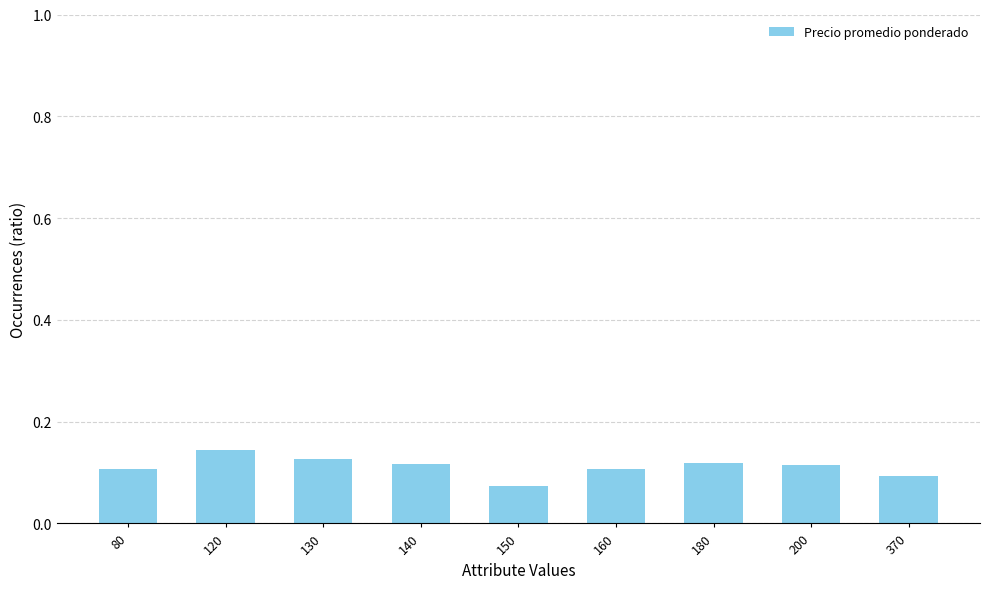

At which category does the chart reach its minimum across all series?

150